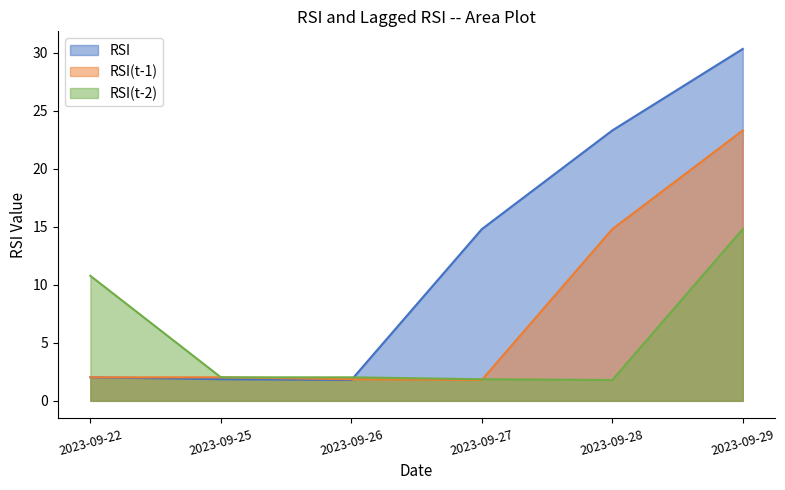

Is it true that RSI(t-1) equals 2.0 at 2023-09-25?

True